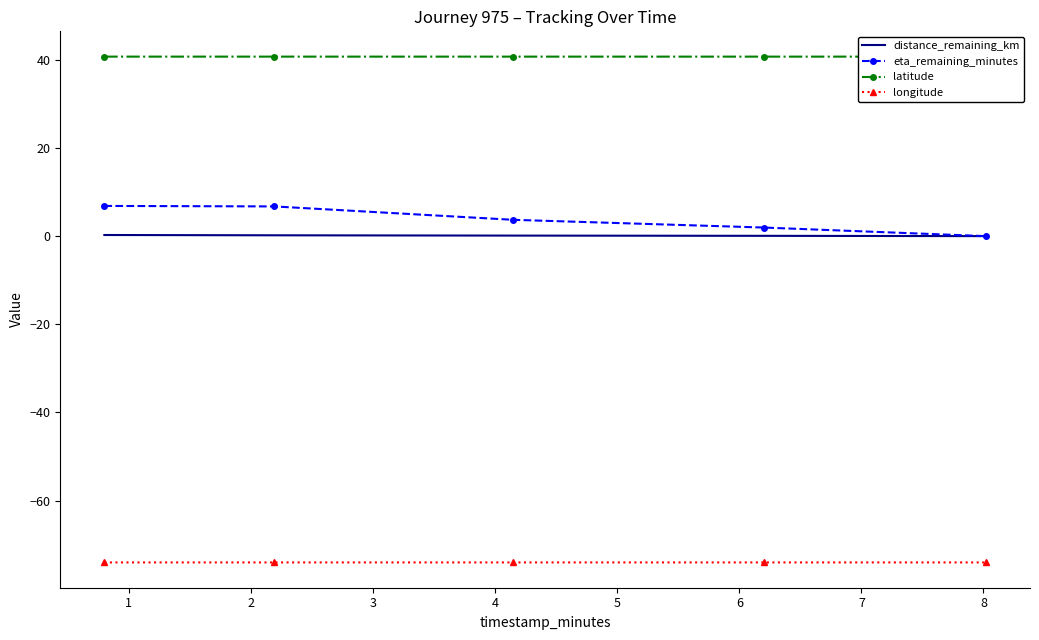

Reading right to left, extract all data points from this chart.

distance_remaining_km: 0.0	0.1	0.1	0.2	0.3
eta_remaining_minutes: 0.0	1.9	3.7	6.7	6.8
latitude: 40.7	40.7	40.7	40.7	40.7
longitude: -74.0	-74.0	-74.0	-74.0	-74.0